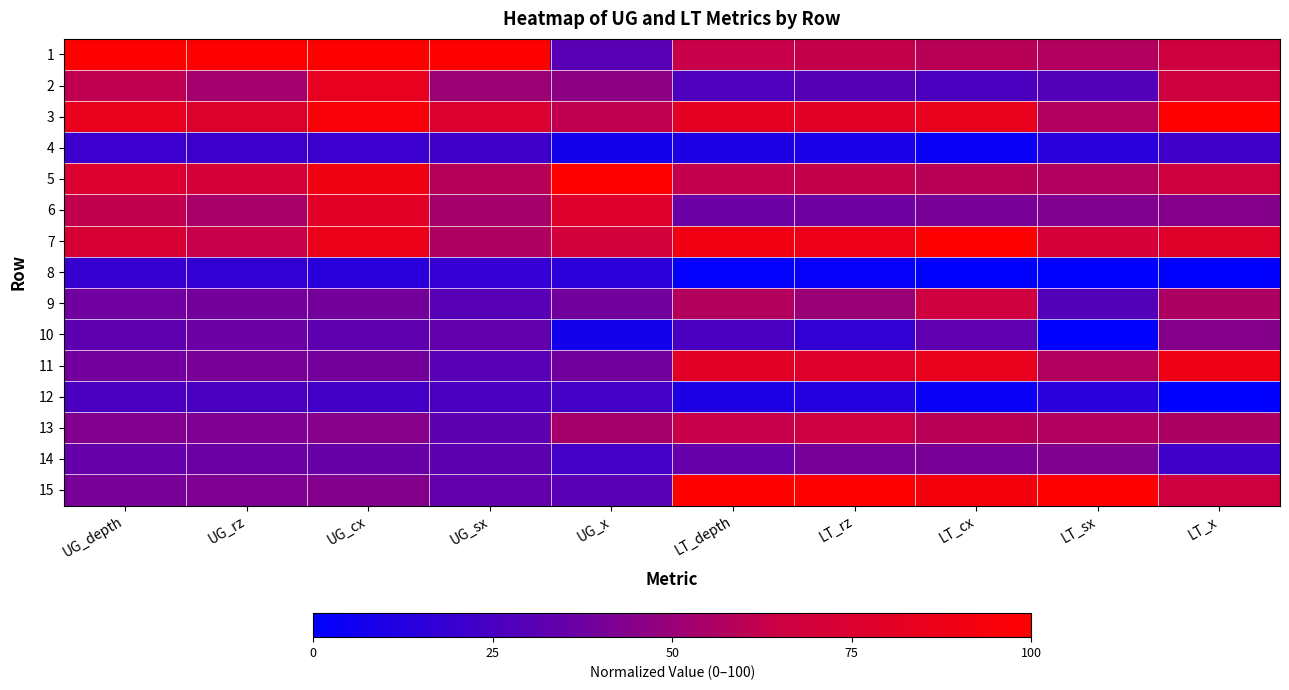

At how many categories does at least one series exceed 53?

10